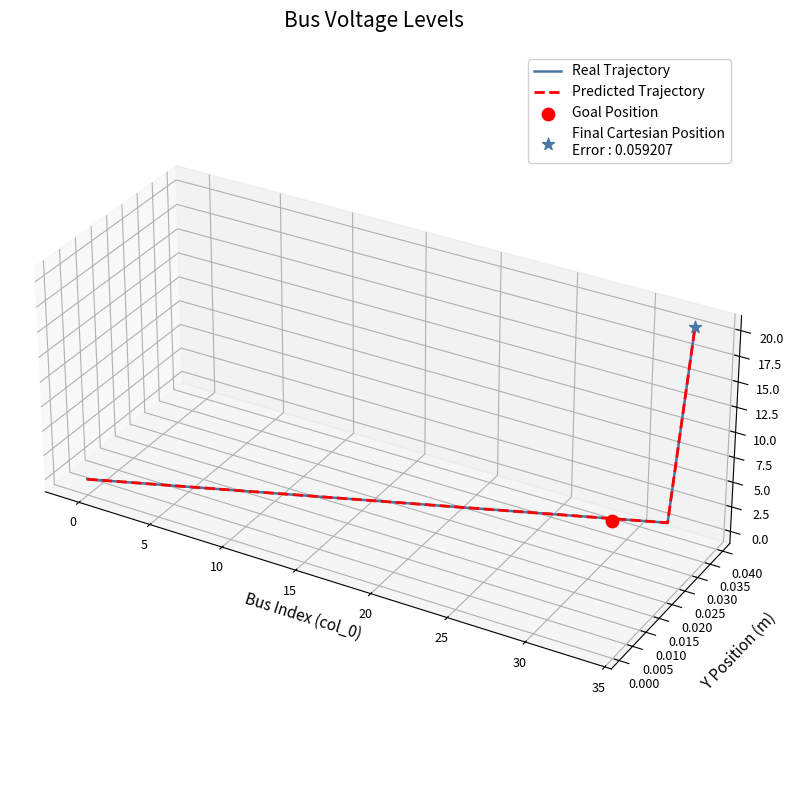

Is the value of Real Trajectory at 40 greater than the value of Predicted Trajectory at 14?

Yes